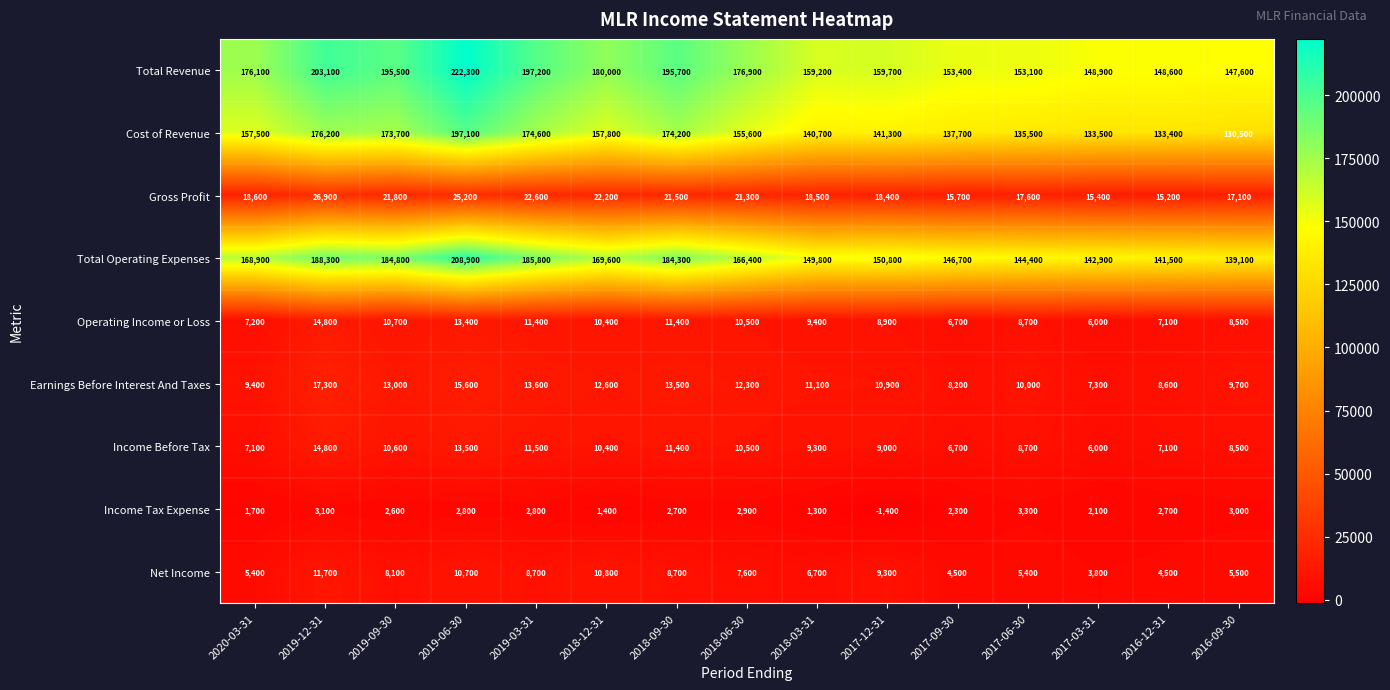

Which category has the highest value across all series?

2019-06-30